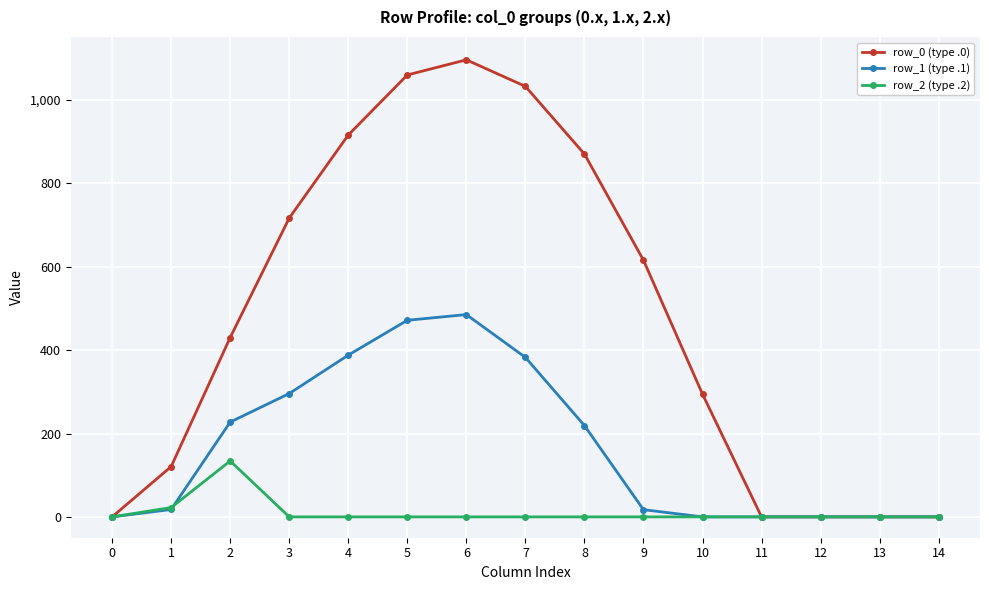

What is the value of the row_1 (type .1) point at the 9th from the left?

219.2